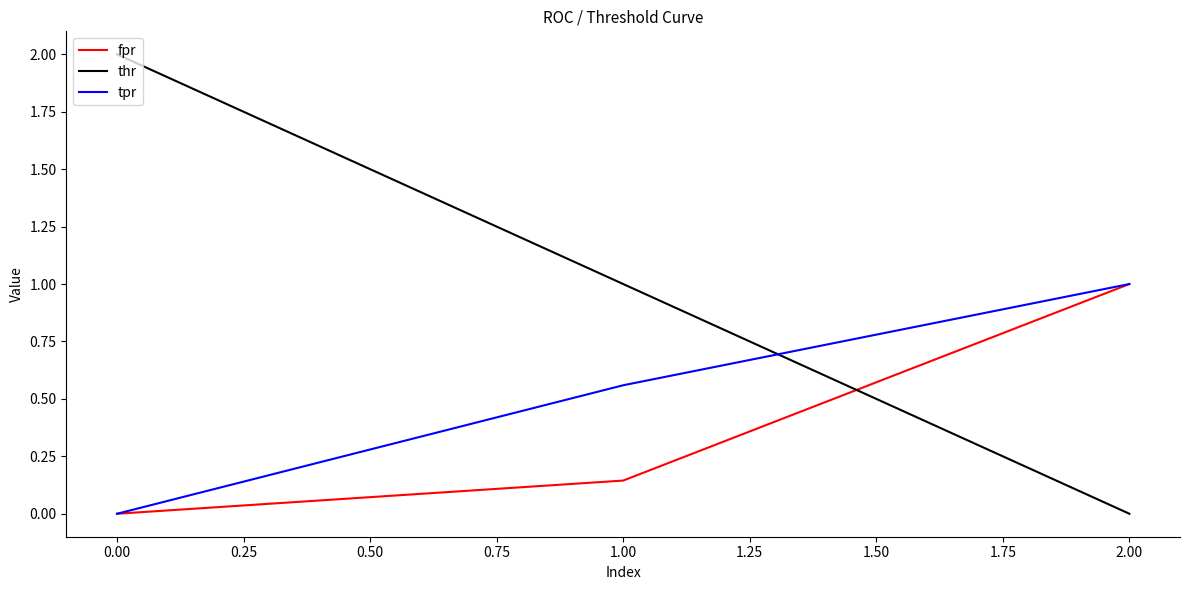

The tpr series shows 0.2 at 1.00. True or false?

False